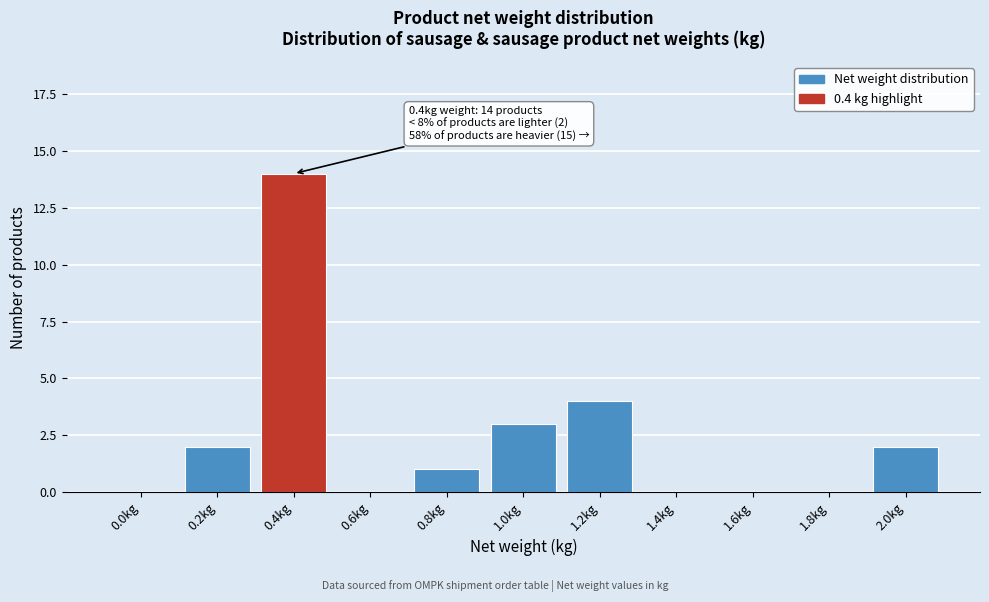

Reading left to right, transcribe all the data shown in this chart.

0.0kg=0	0.2kg=2	0.4kg=14	0.6kg=0	0.8kg=1	1.0kg=3	1.2kg=4	1.4kg=0	1.6kg=0	1.8kg=0	2.0kg=2